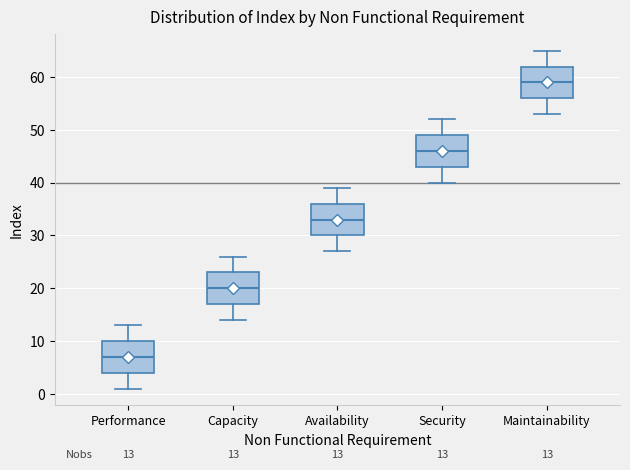

Which box has the highest median line?

Maintainability